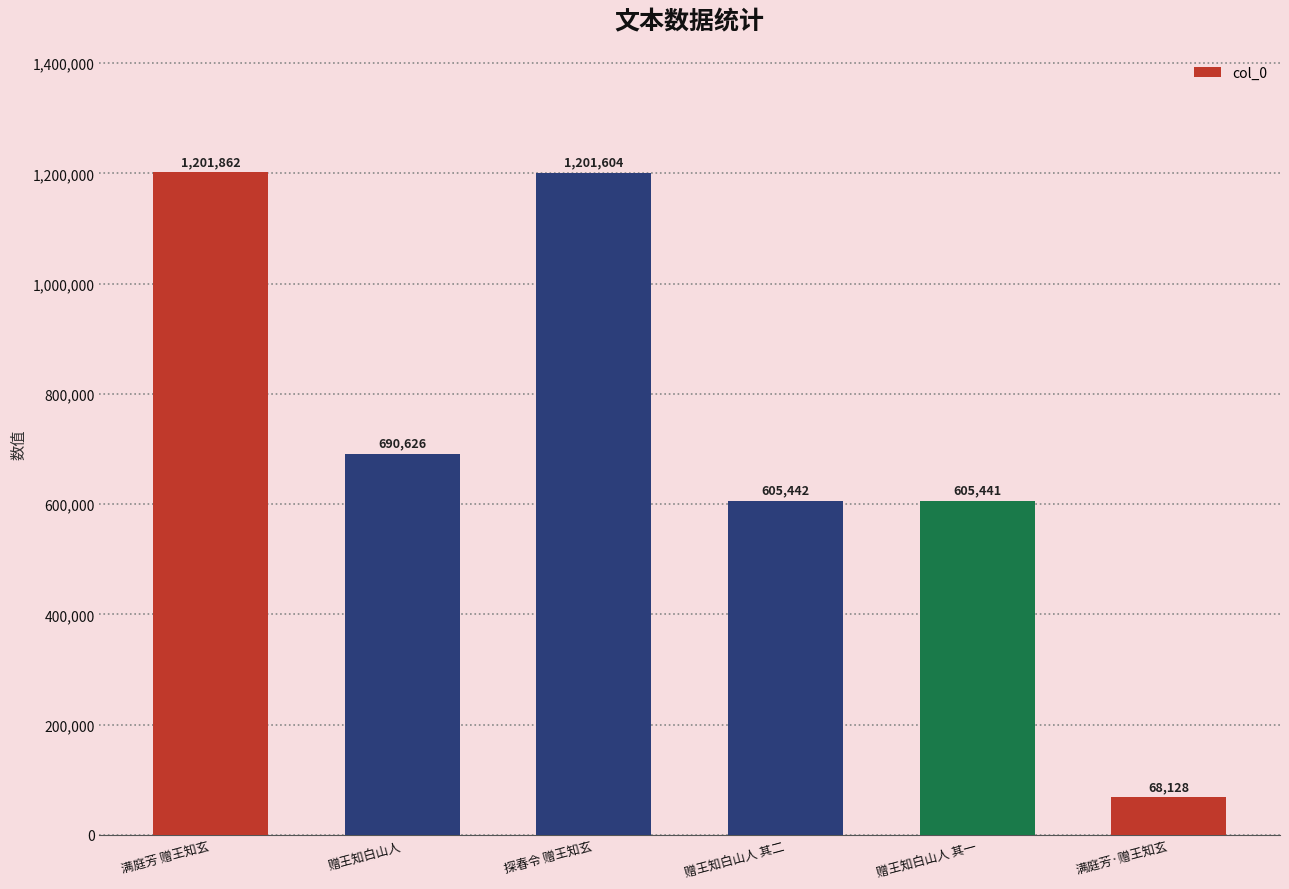

Between 赠王知白山人 其二 and 满庭芳·赠王知玄, which is larger?

赠王知白山人 其二